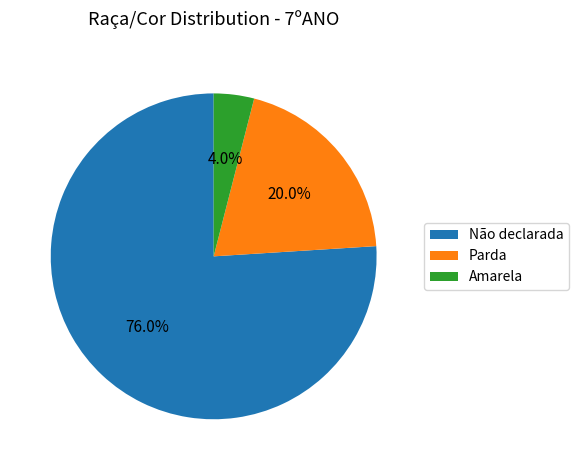

What is the largest slice in the pie chart?

Não declarada